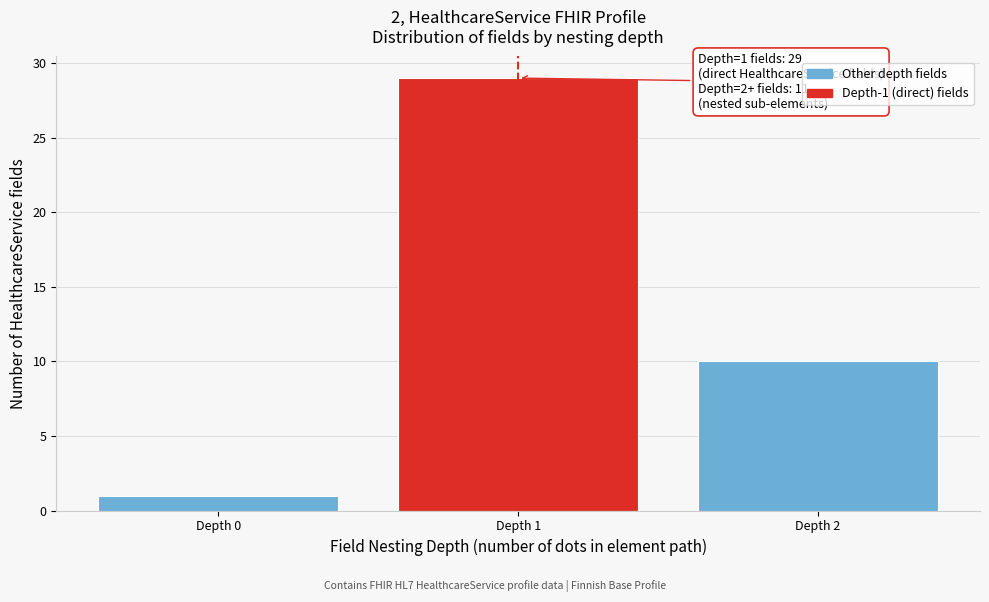

Which range on the x-axis has the tallest bar?

0.5 to 1.5